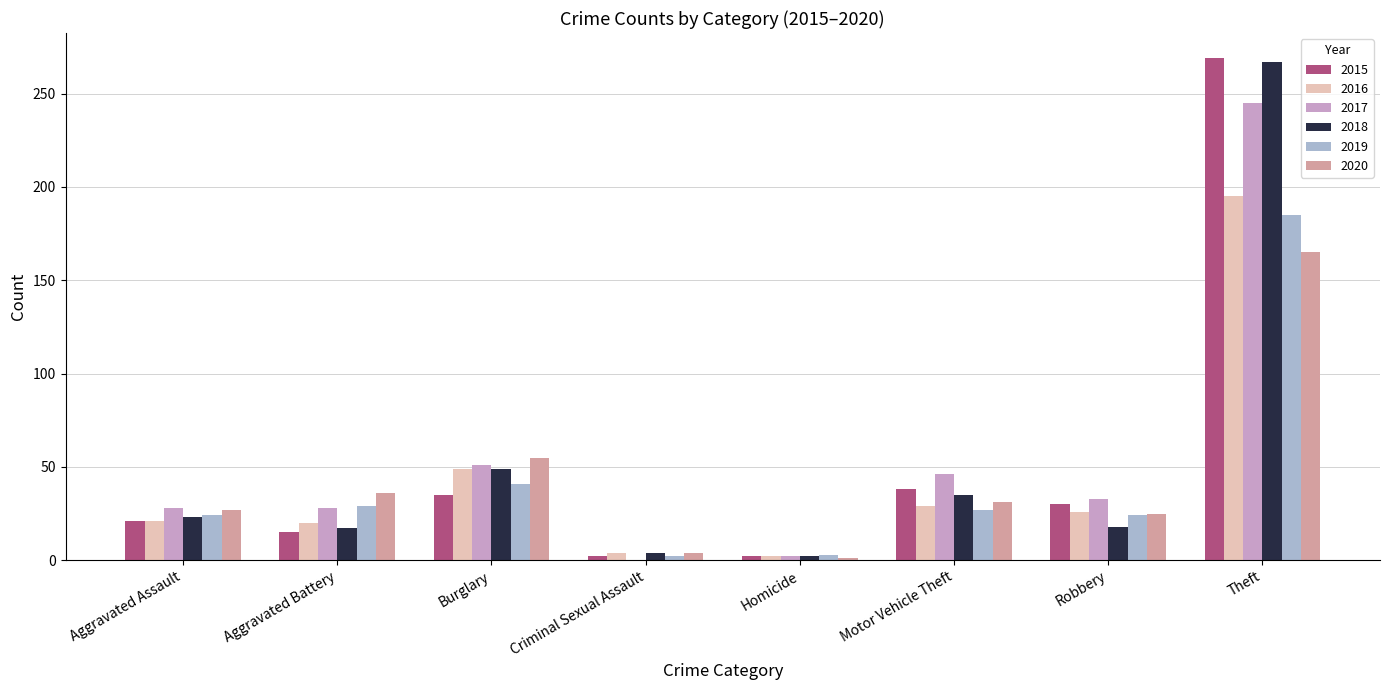

Is the value of 2016 at Homicide greater than the value of 2018 at Aggravated Assault?

No